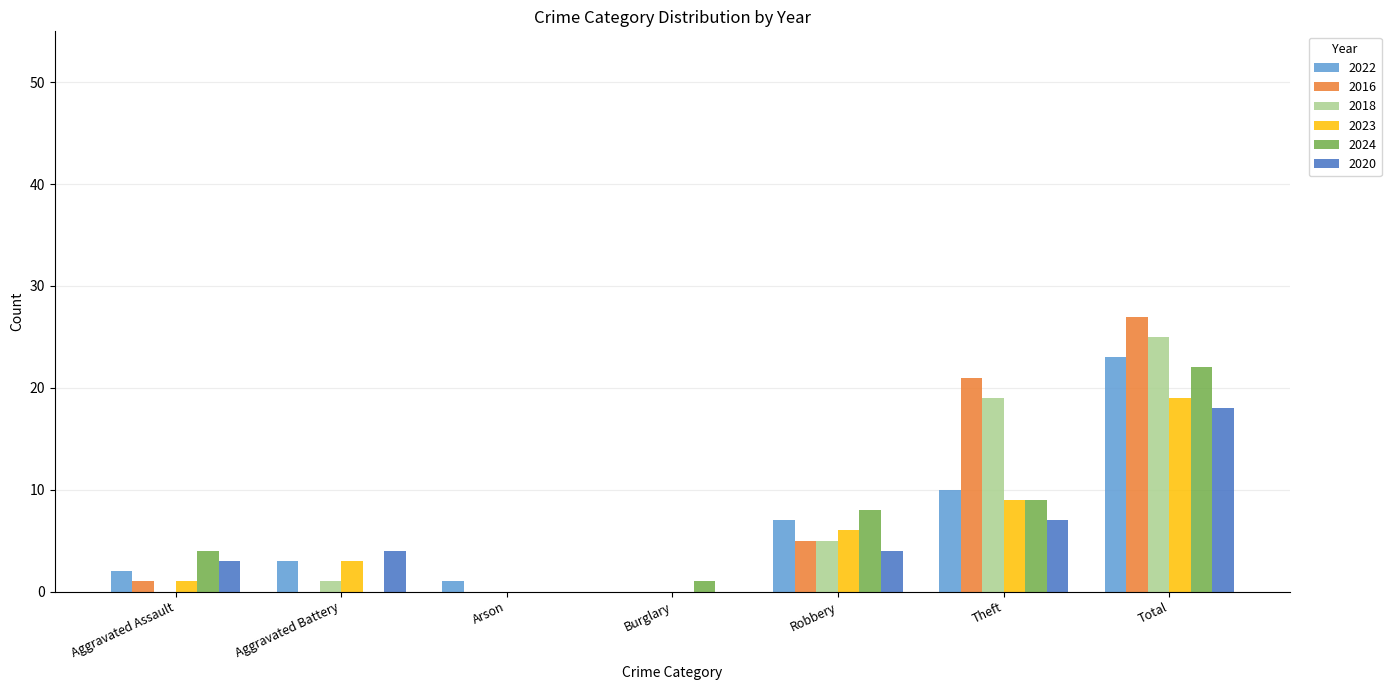

Count the number of data series in this chart.

6